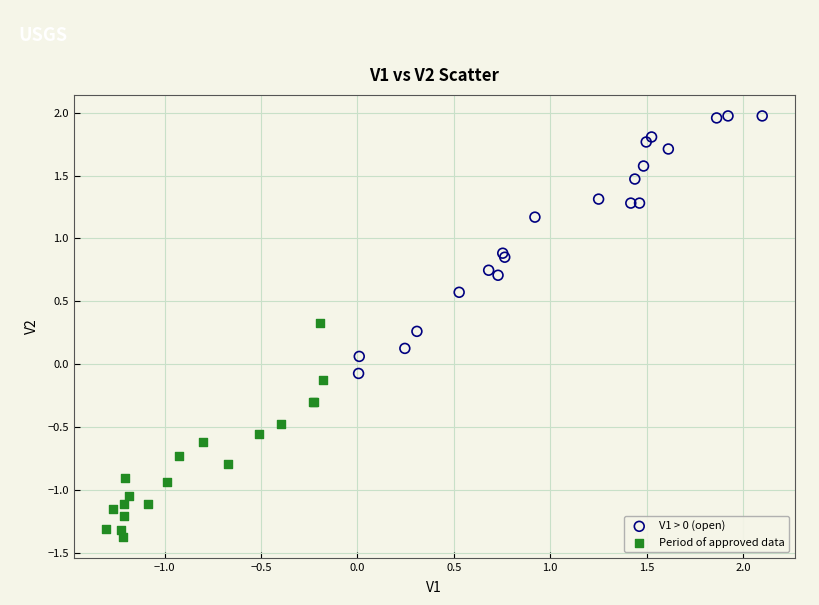

Which series contains the highest Y value?

V1 > 0 (open)